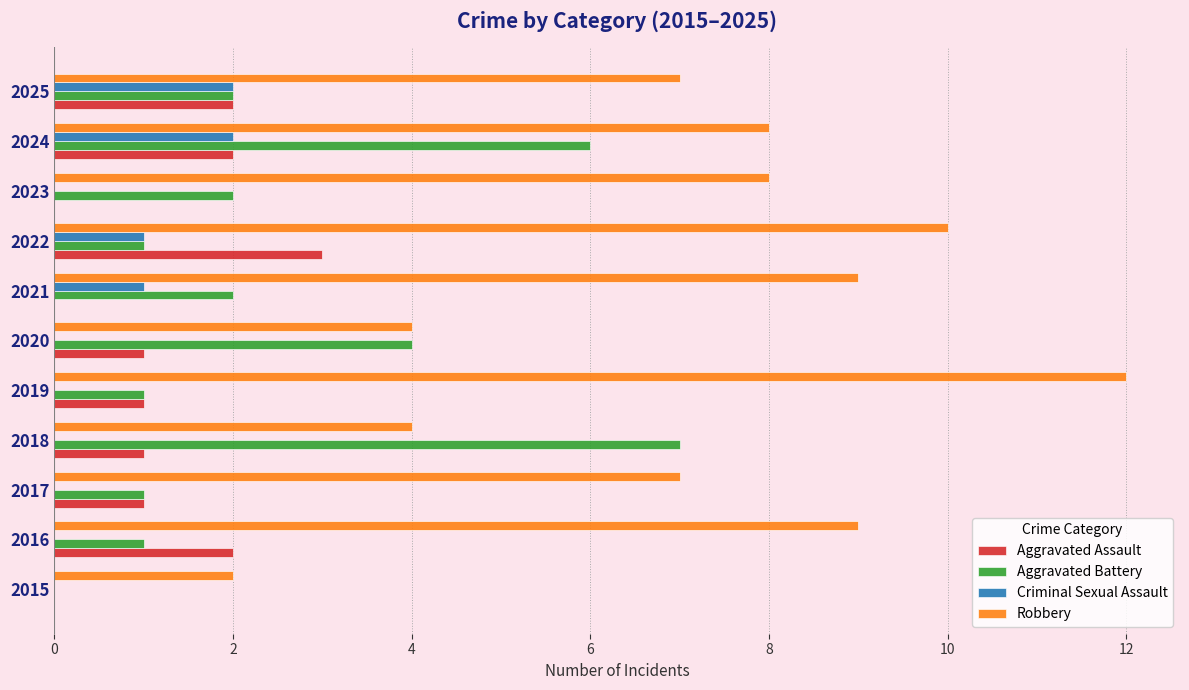

Which category has the highest value in the Robbery series?

2019